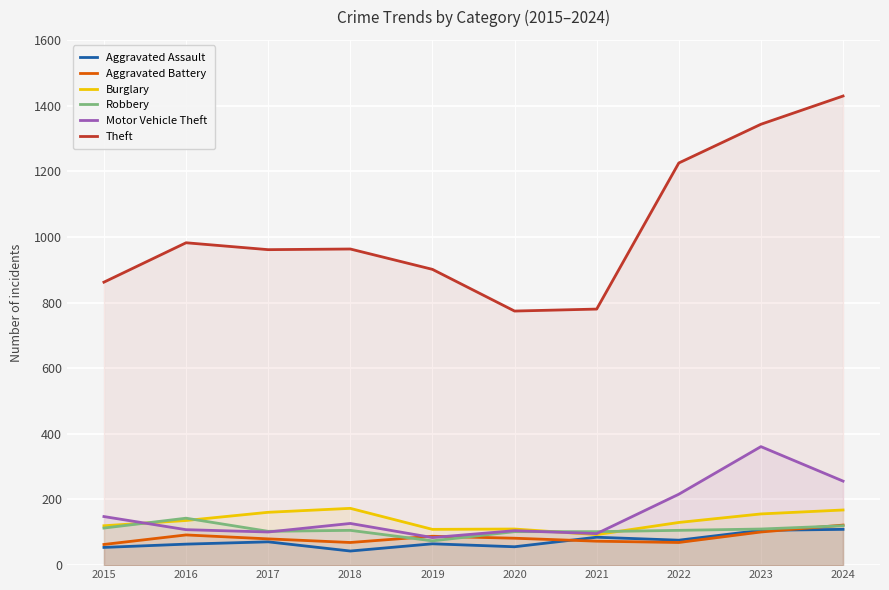

True or false: Burglary and Aggravated Battery intersect in this chart.

False